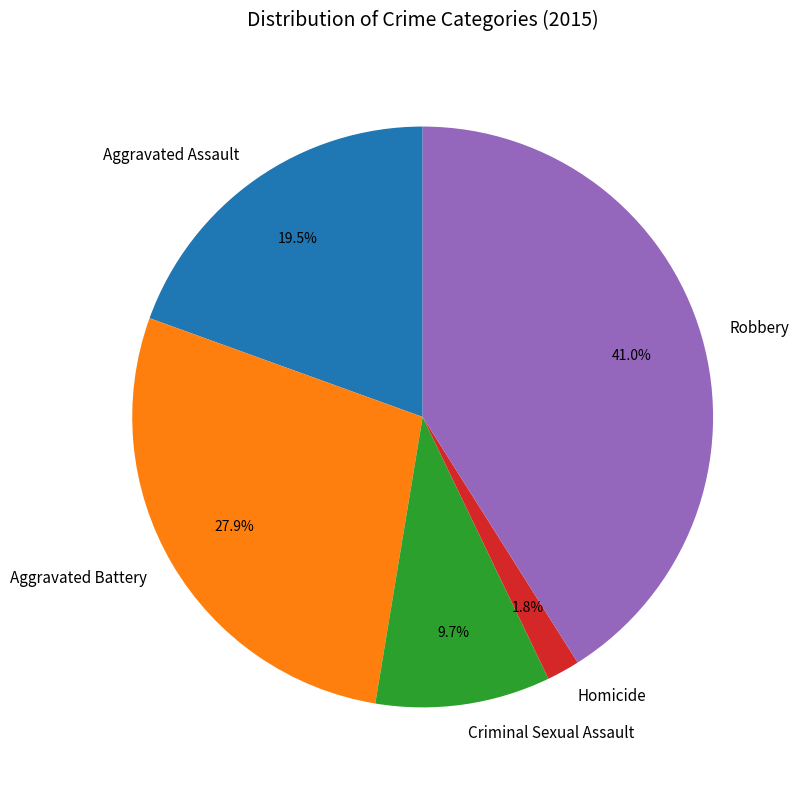

Is Aggravated Battery the majority of the pie?

No